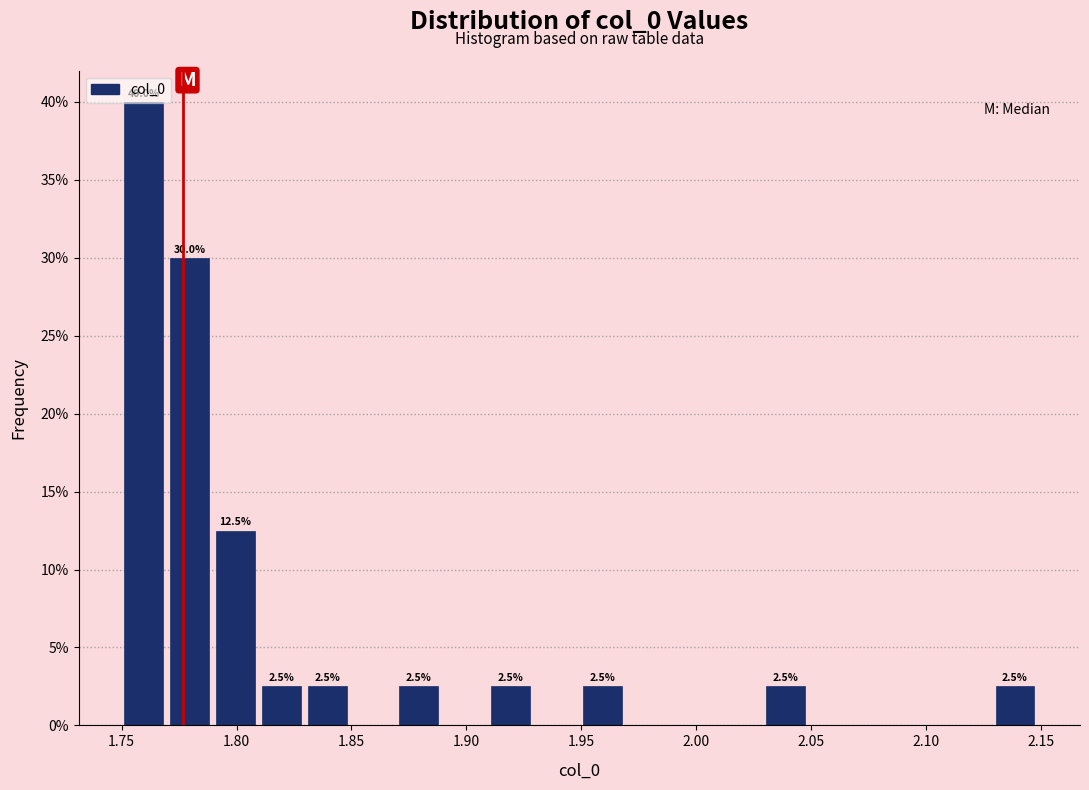

Around what value on the x-axis is the tallest bar? Give the approximate position of its centre, as read against the axis.

1.760